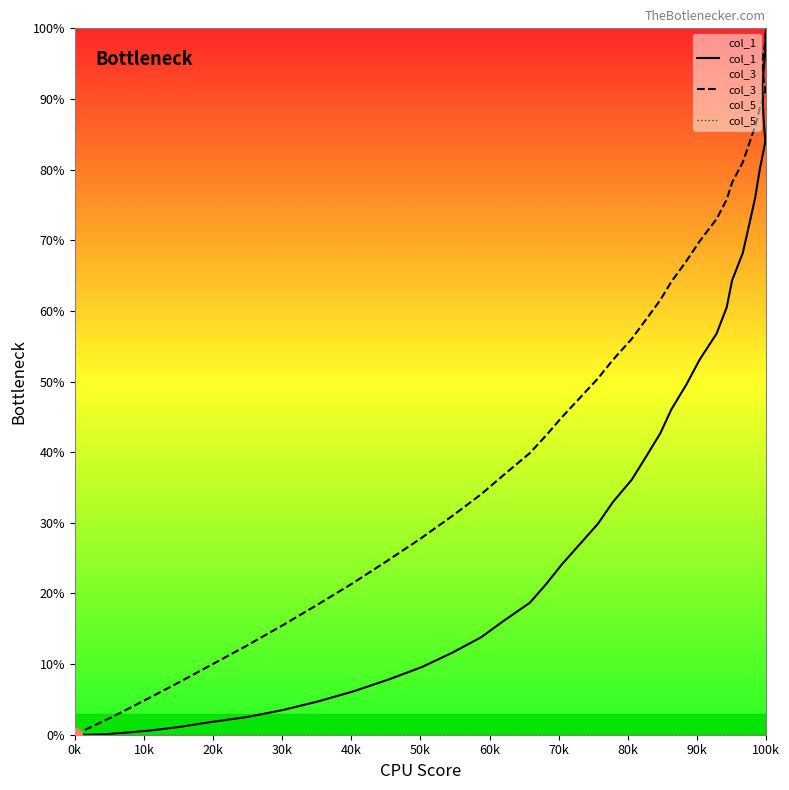

True or false: col_1 and col_3 intersect in this chart.

False